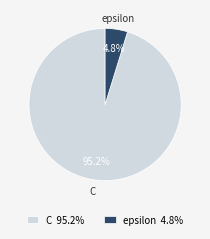

What is the majority slice?

C